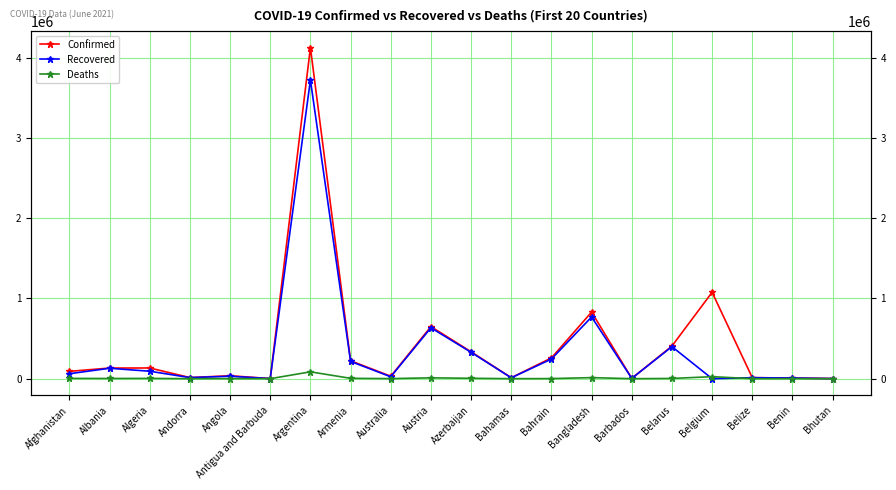

At which label does Deaths reach its minimum?

Bhutan